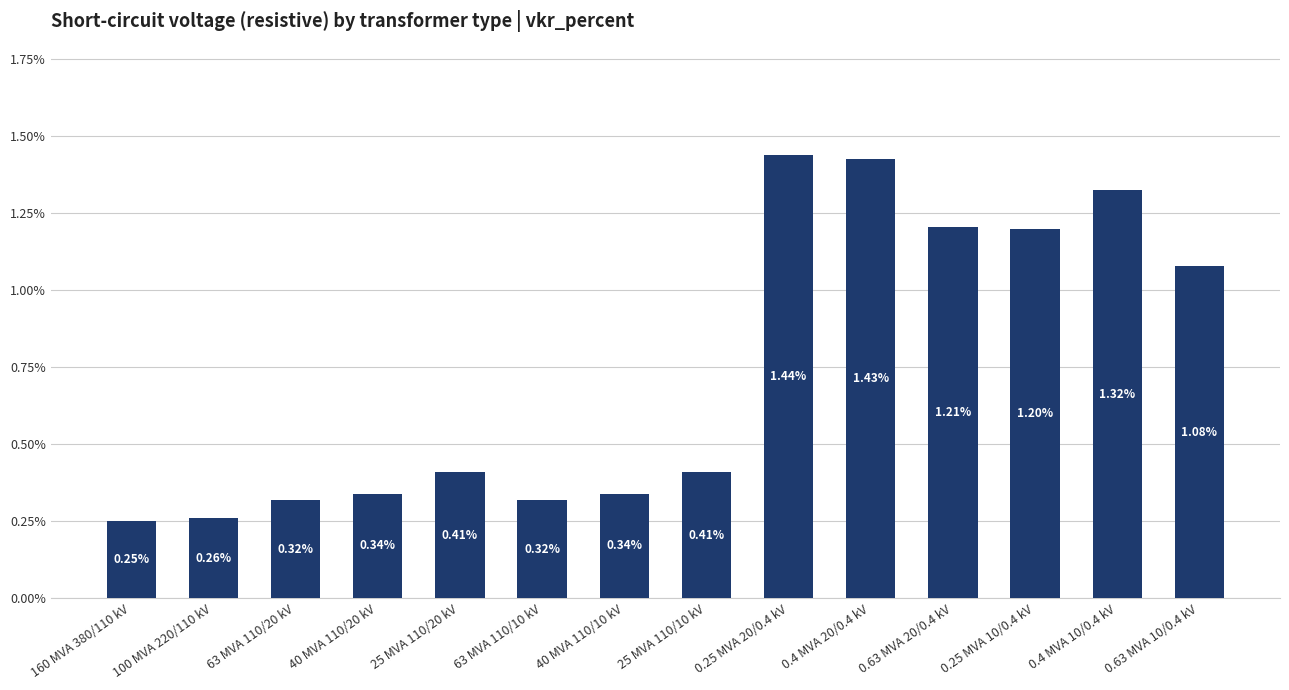

What is the sum of all values?

10.3